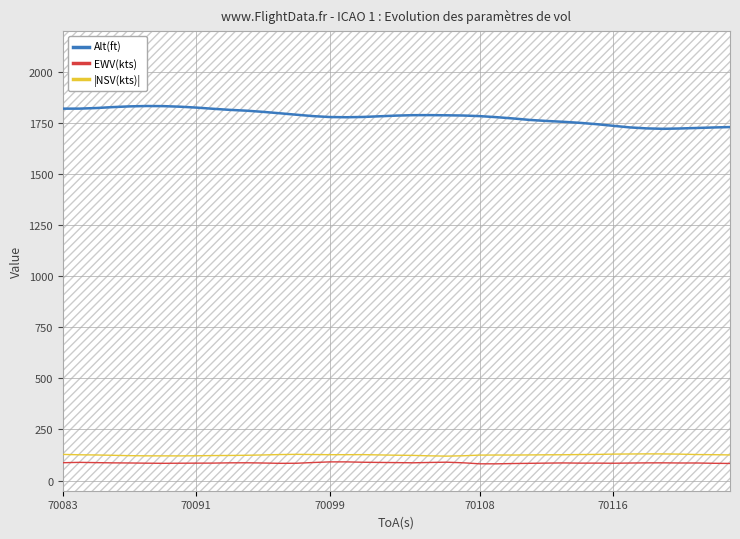

What is the difference between the second highest and minimum values in the EWV(kts) series?

9.5